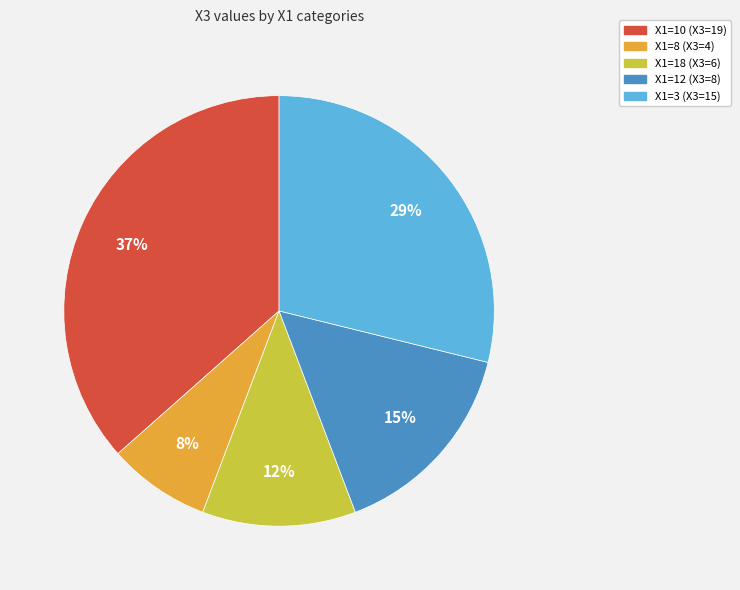

Does any single category account for the majority?

No